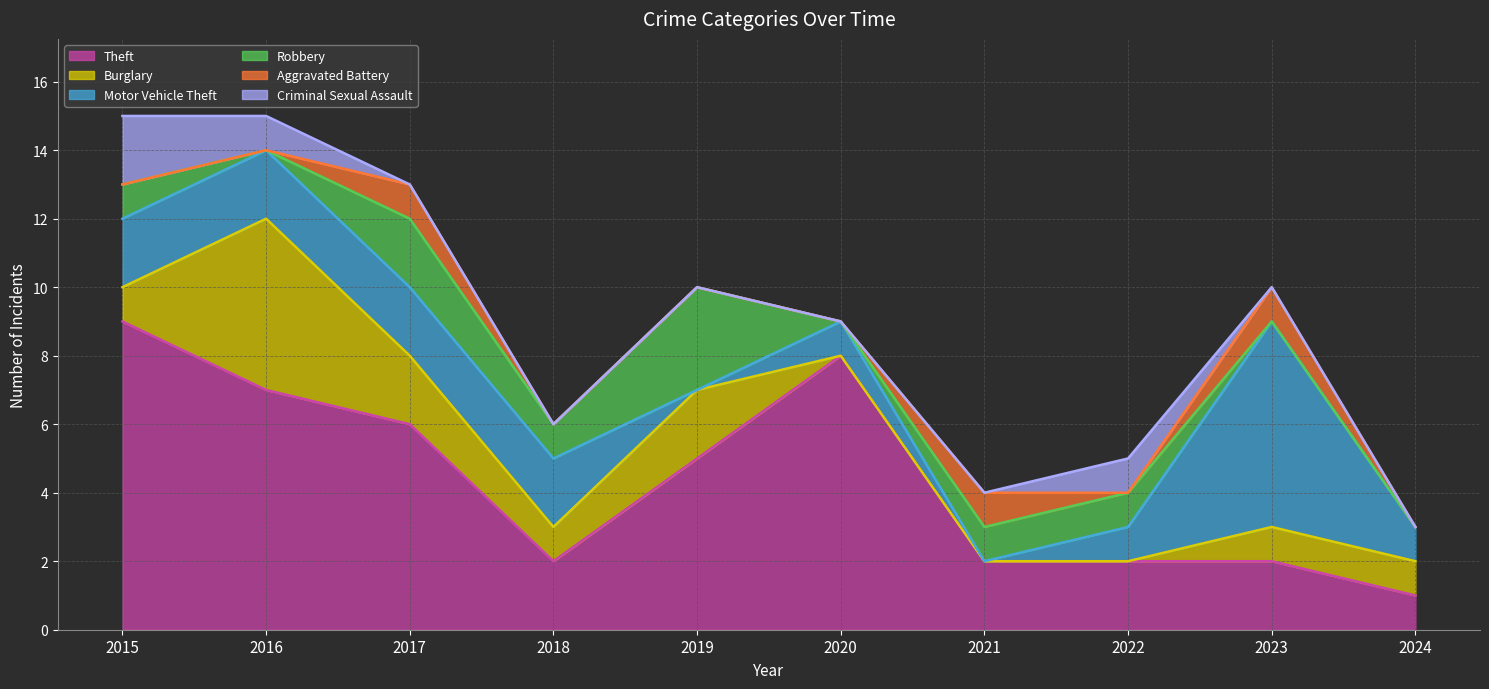

True or false: Aggravated Battery and Robbery cross at least once.

True